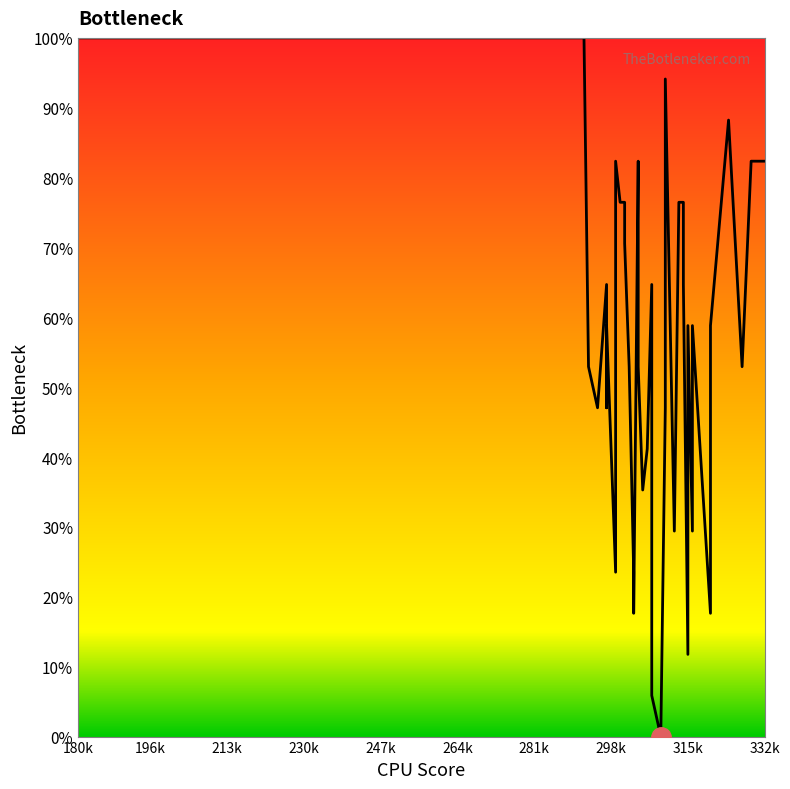

Does the chart have visible grid lines?

No